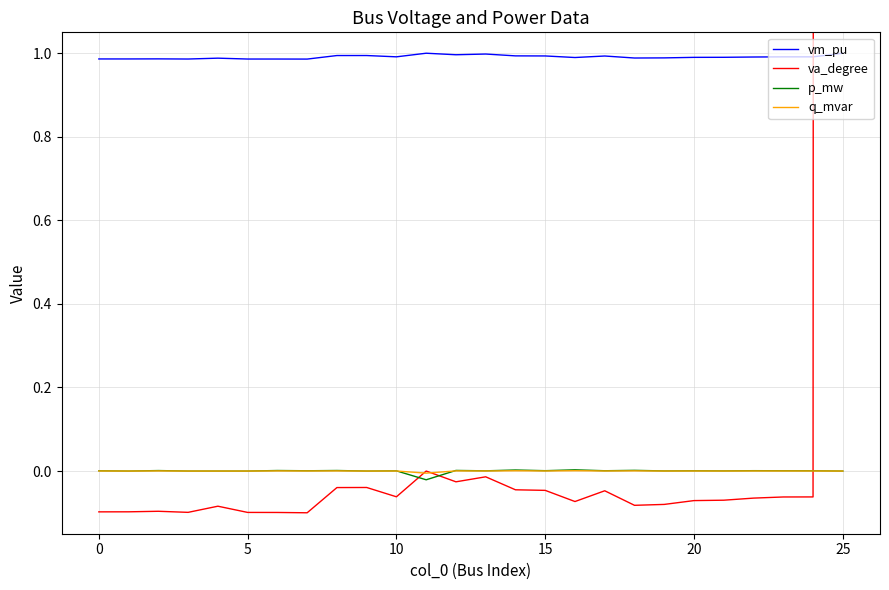

At which category is the sum across all series the highest?

25